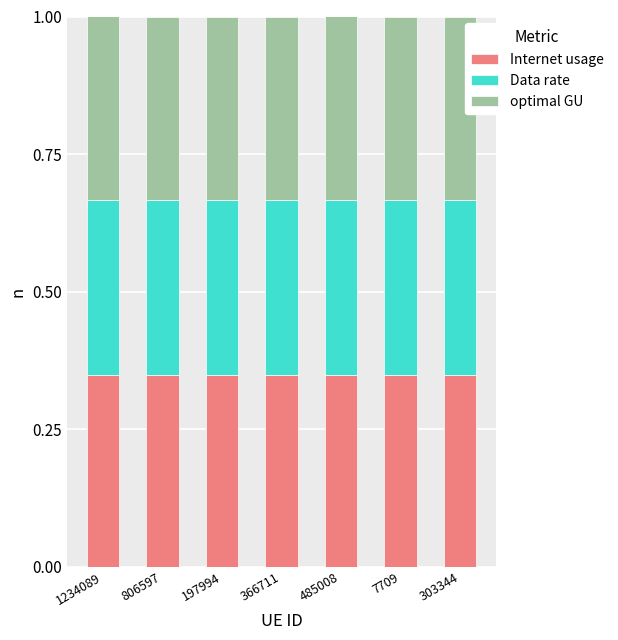

What is the sum of all Internet usage values?

2.4